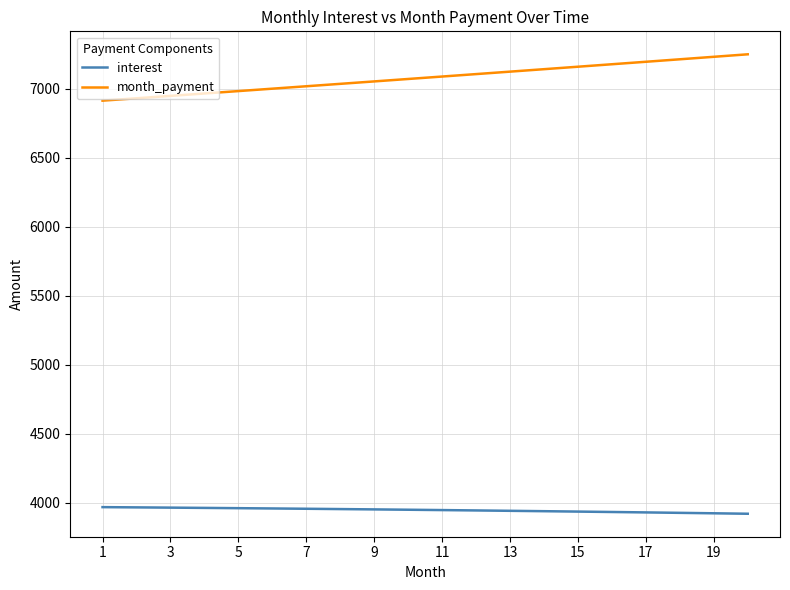

Which series has the largest range (max minus min)?

month_payment